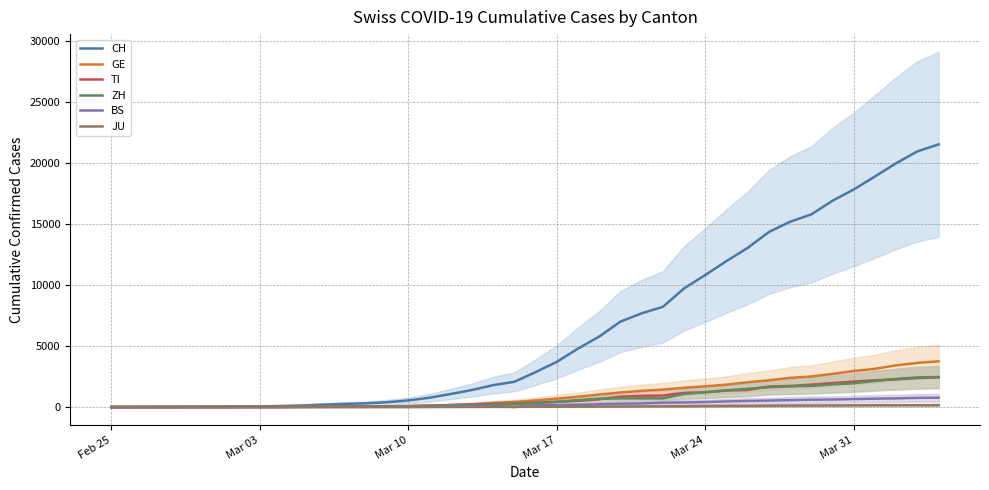

True or false: GE and CH cross at least once.

False